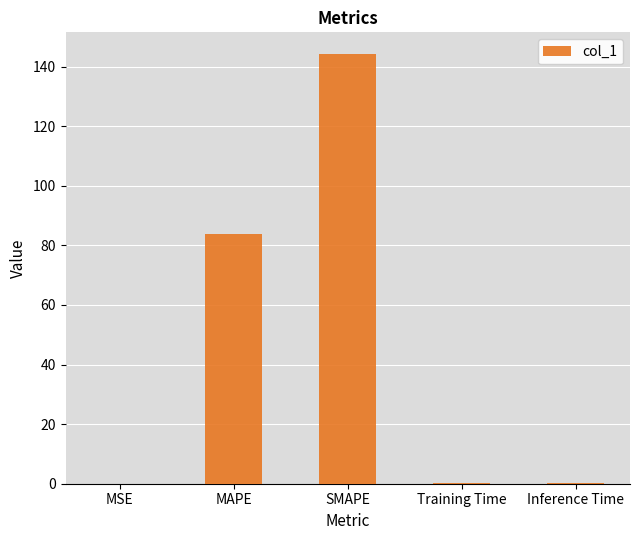

Where is the data nearest to the value 72?

MAPE